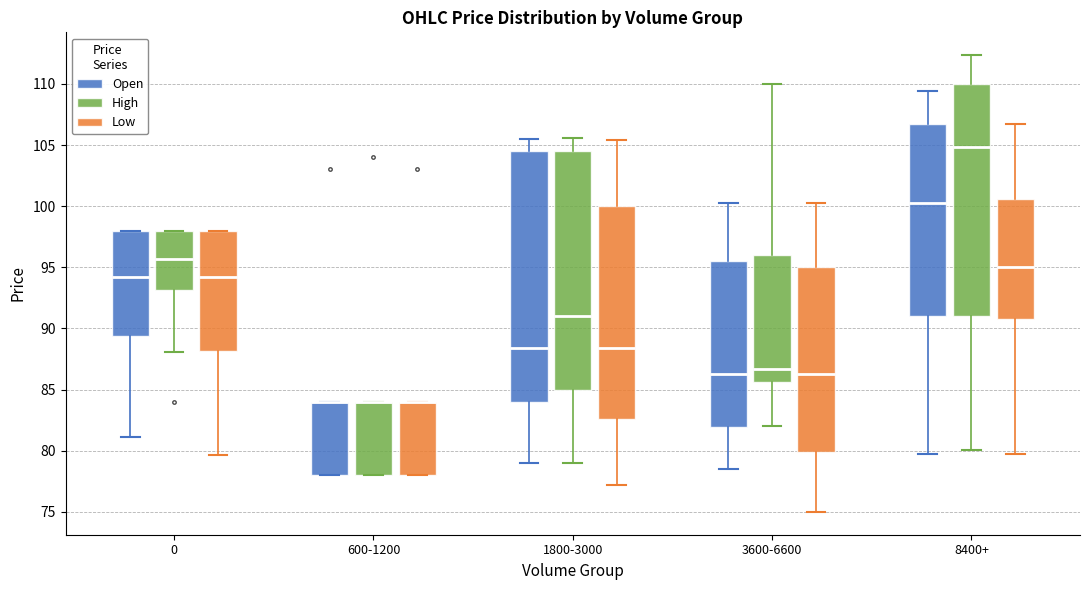

Reading left to right, transcribe this box plot: for each box, give where its median line is, the range the box spans, and where its two whiskers end, as read against the y-axis. The values are not printed on the chart, so give them approximately, as read against the axis.

0 (Open): median 94.0, box 89.5 to 98.0, whiskers 81.0 to 98.0
0 (High): median 95.5, box 93.0 to 98.0, whiskers 88.0 to 98.0
0 (Low): median 94.0, box 88.0 to 98.0, whiskers 79.5 to 98.0
600-1200 (Open): median 84.0 (drawn on the box's upper edge), box 78.0 to 84.0, whiskers 78.0 to 84.0
600-1200 (High): median 84.0 (drawn on the box's upper edge), box 78.0 to 84.0, whiskers 78.0 to 84.0
600-1200 (Low): median 84.0 (drawn on the box's upper edge), box 78.0 to 84.0, whiskers 78.0 to 84.0
1800-3000 (Open): median 88.5, box 84.0 to 104.5, whiskers 79.0 to 105.5
1800-3000 (High): median 91.0, box 85.0 to 104.5, whiskers 79.0 to 105.5
1800-3000 (Low): median 88.5, box 82.5 to 100.0, whiskers 77.0 to 105.5
3600-6600 (Open): median 86.5, box 82.0 to 95.5, whiskers 78.5 to 100.5
3600-6600 (High): median 86.5, box 85.5 to 96.0, whiskers 82.0 to 110.0
3600-6600 (Low): median 86.5, box 80.0 to 95.0, whiskers 75.0 to 100.5
8400+ (Open): median 100.5, box 91.0 to 106.5, whiskers 80.0 to 109.5
8400+ (High): median 105.0, box 91.0 to 110.0, whiskers 80.0 to 112.5
8400+ (Low): median 95.0, box 91.0 to 100.5, whiskers 80.0 to 106.5